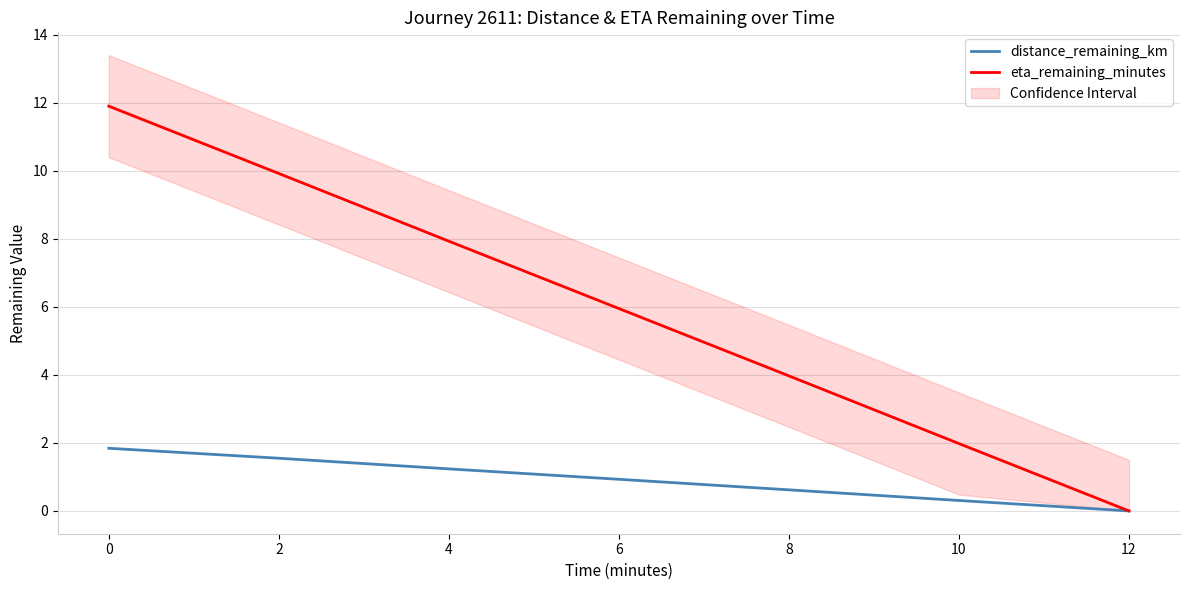

The value of eta_remaining_minutes at 2 is 9.9. True or false?

True